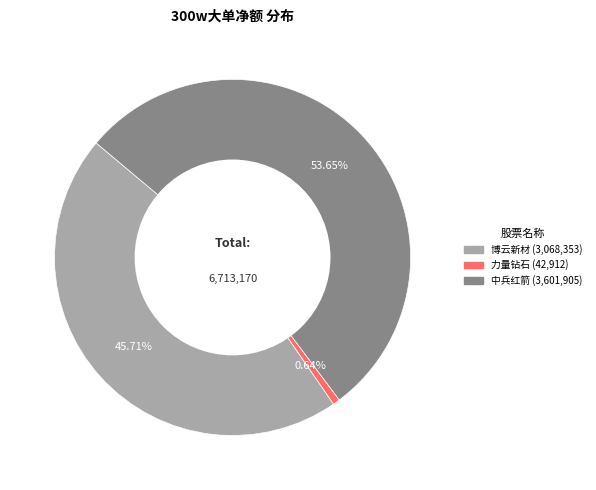

Is there any slice that represents more than half of the pie?

Yes